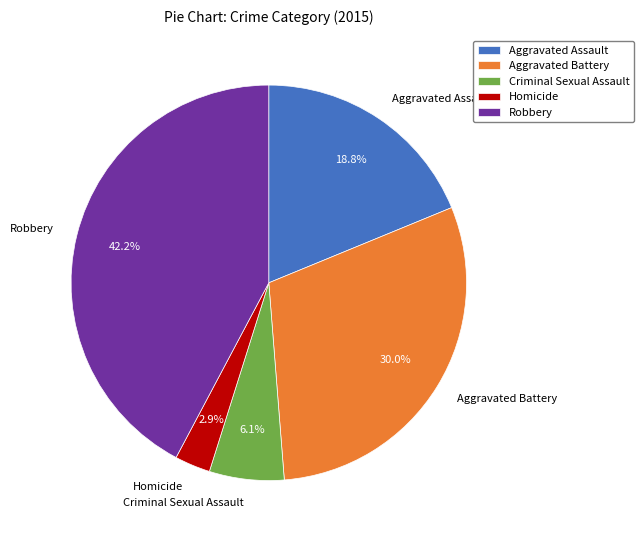

To the nearest percent, what percentage of the pie is Aggravated Assault?

19%